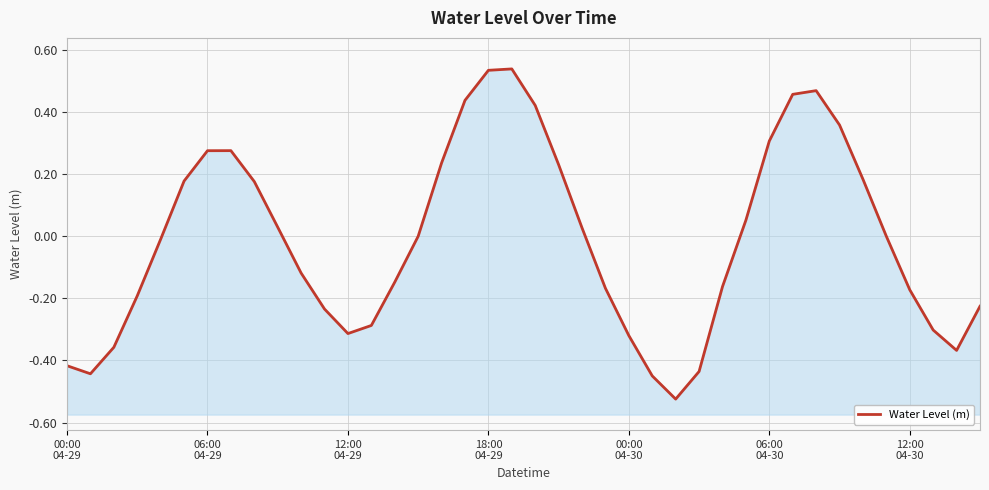

Is it true that the value at 13 is -0.5?

False